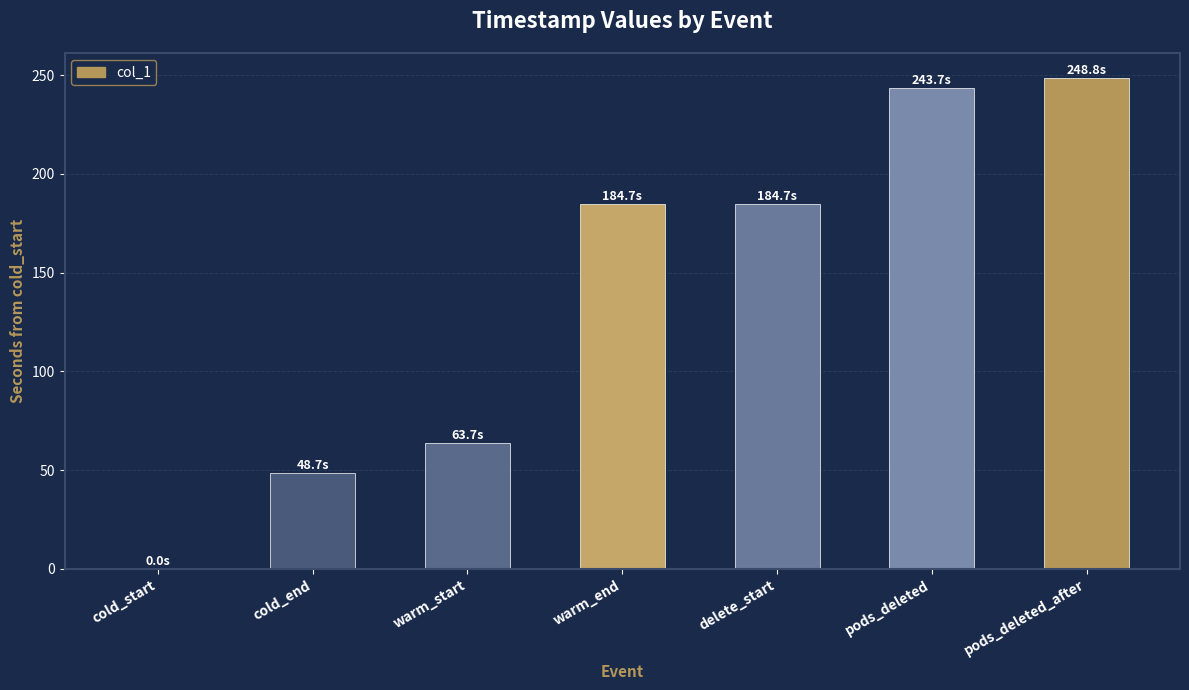

What value does the data have at warm_end?

184.7